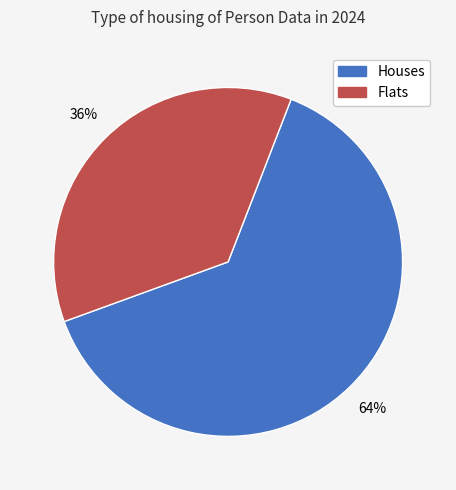

To the nearest percent, what is the average slice percentage?

50%